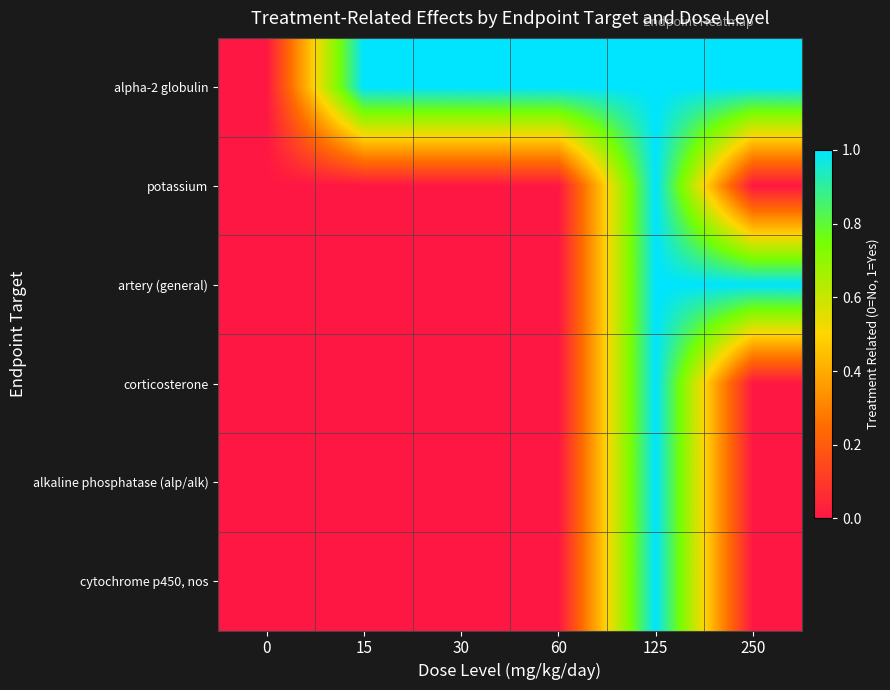

At how many categories does at least one series exceed 0?

5